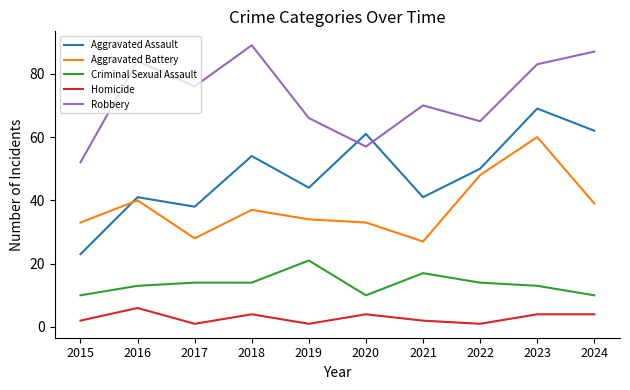

True or false: Criminal Sexual Assault and Homicide intersect in this chart.

False